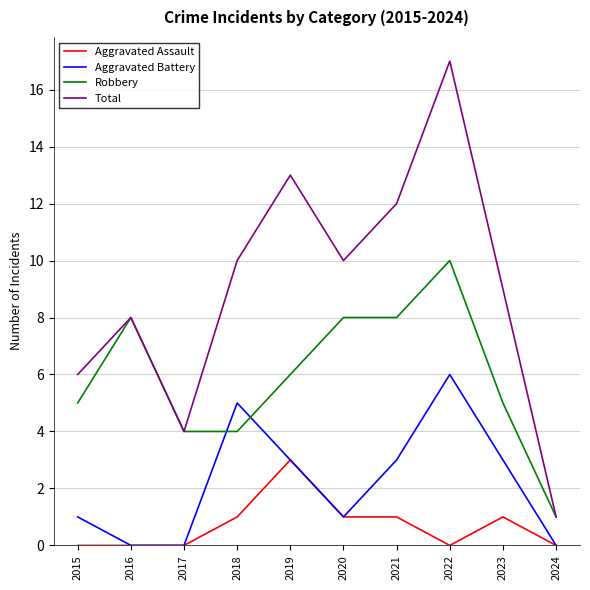

At how many categories does at least one series exceed 2?

9